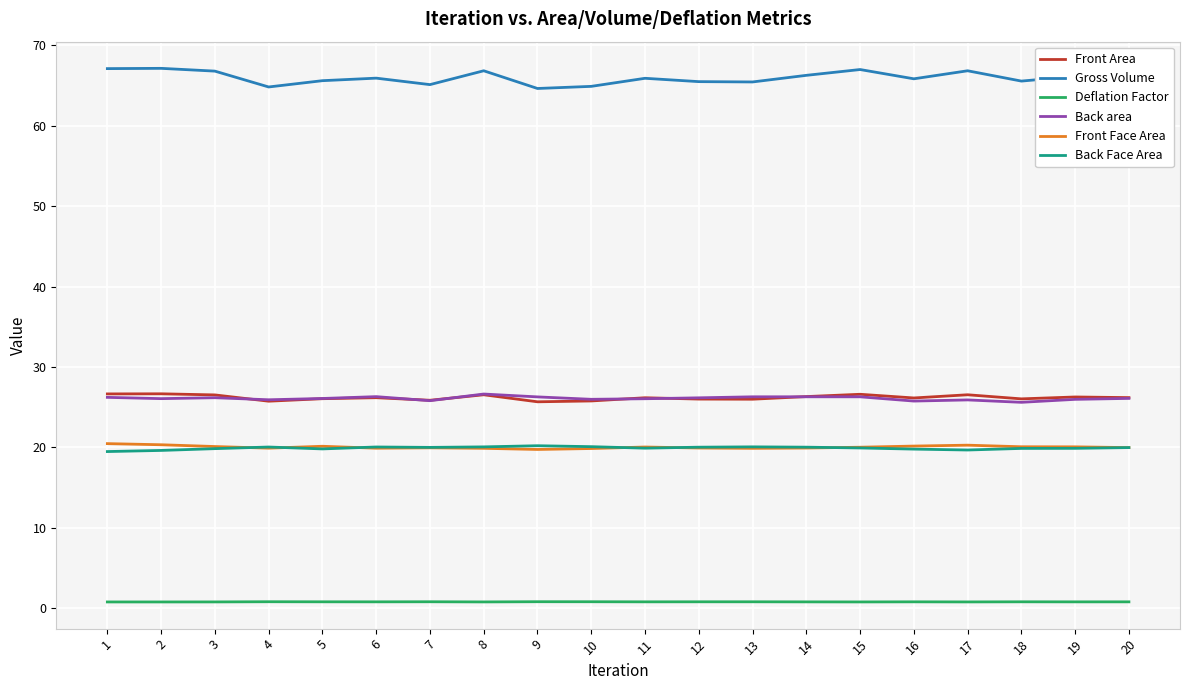

What is the minimum value for Front Area?

25.7